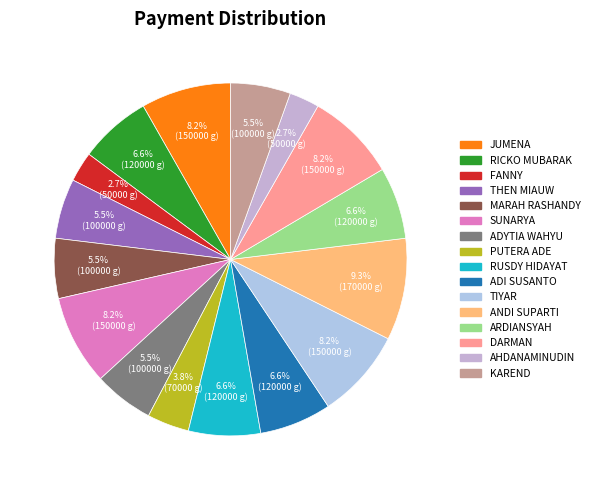

How many segments does this pie chart have?

16